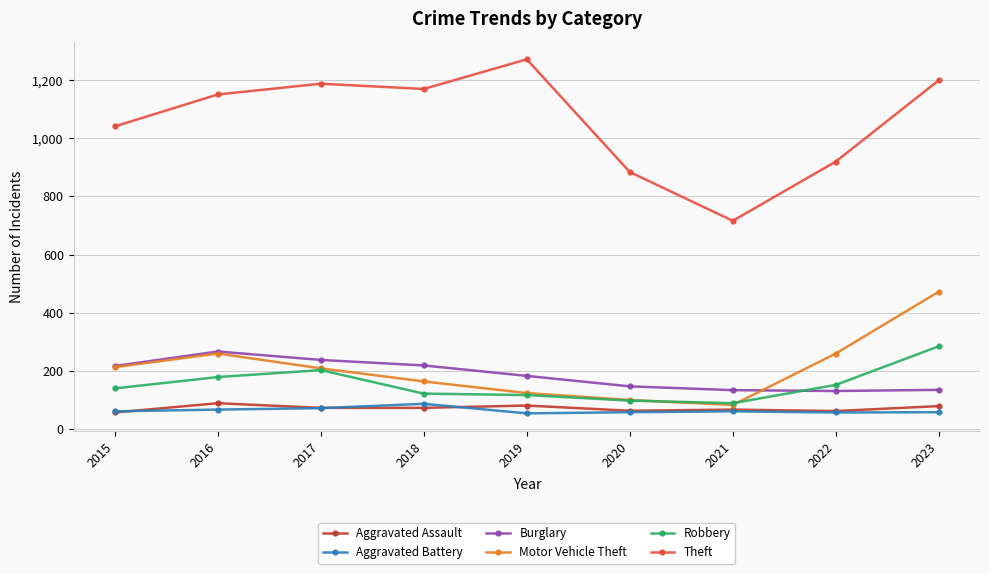

True or false: Robbery and Aggravated Assault cross at least once.

False